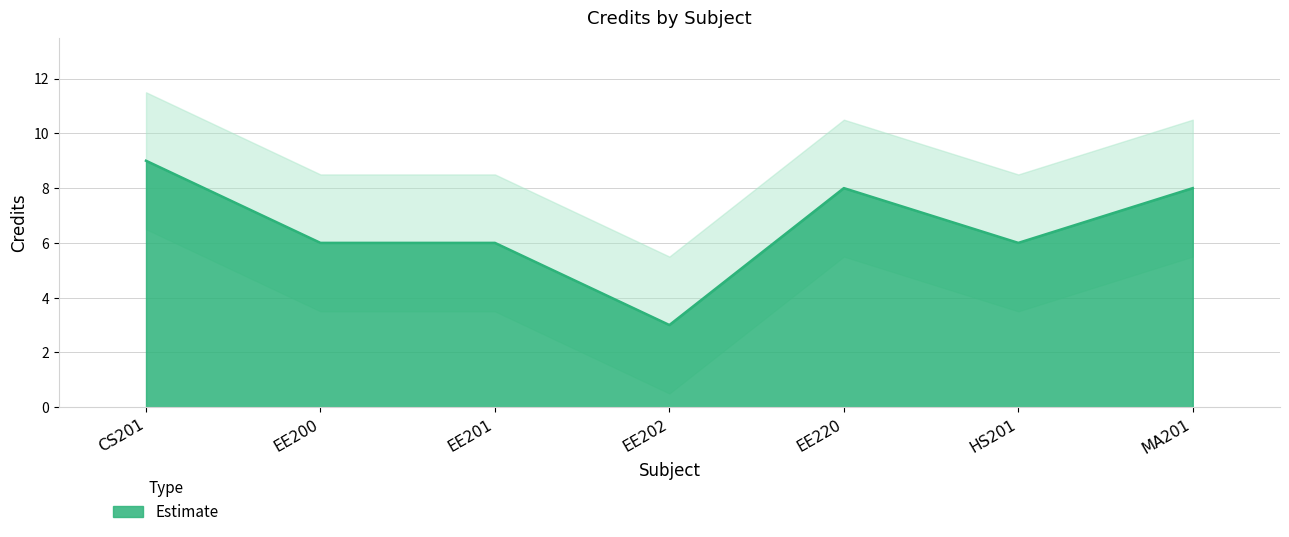

List the labels in order of value, largest first.

CS201, EE220, MA201, EE200, EE201, HS201, EE202